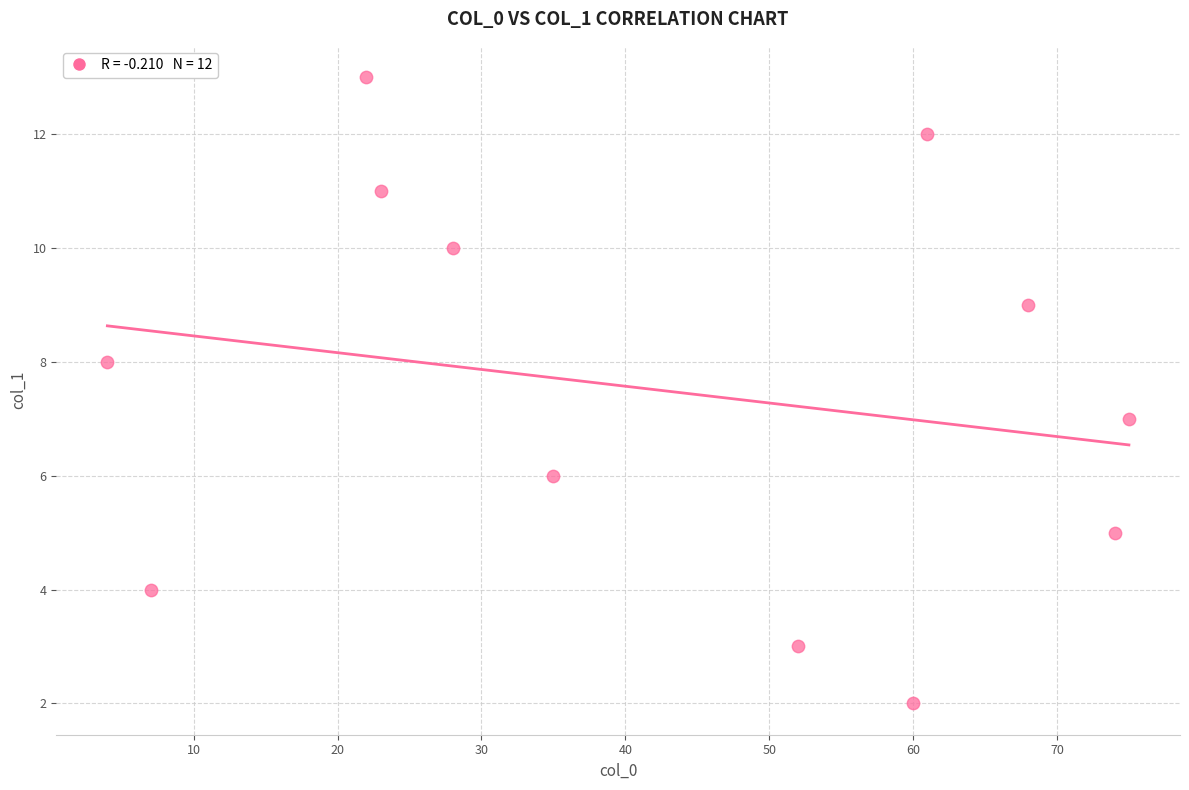

What is the range of Y values (max minus min)?

11.0